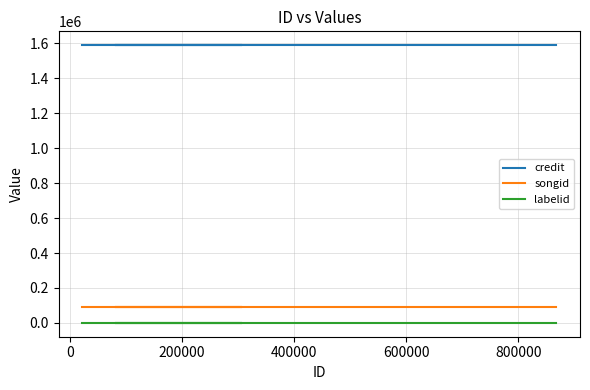

What is the value of the labelid point at the 2nd from the left?

417